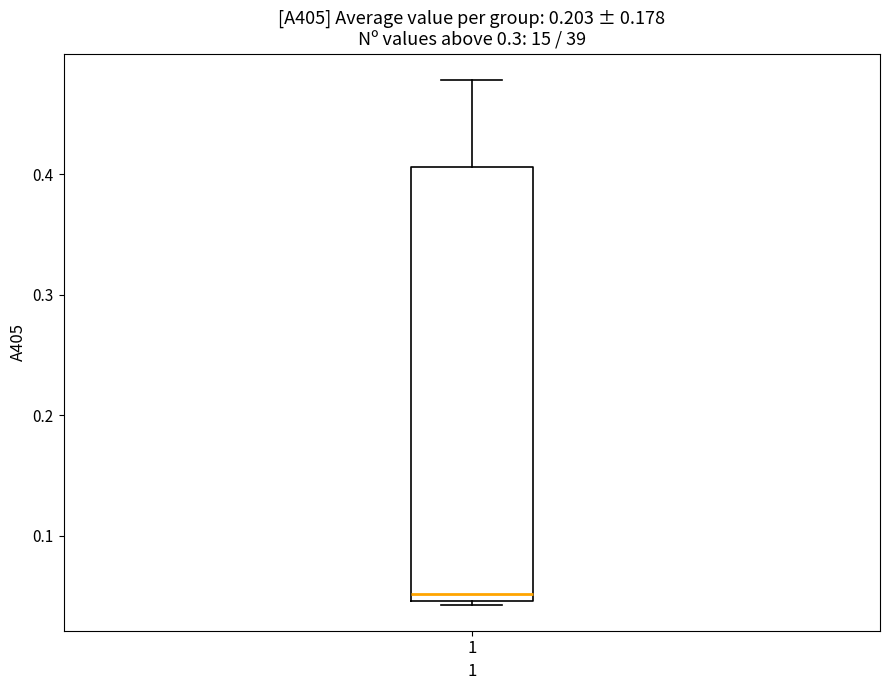

Read this box plot against the y-axis: the position of the median line, the range covered by the box, and the ends of both whiskers. The values are not printed on the chart, so give them approximately, as read against the axis.

median 0.05 (just above the box's lower edge), box 0.05 to 0.41, whiskers 0.04 to 0.48